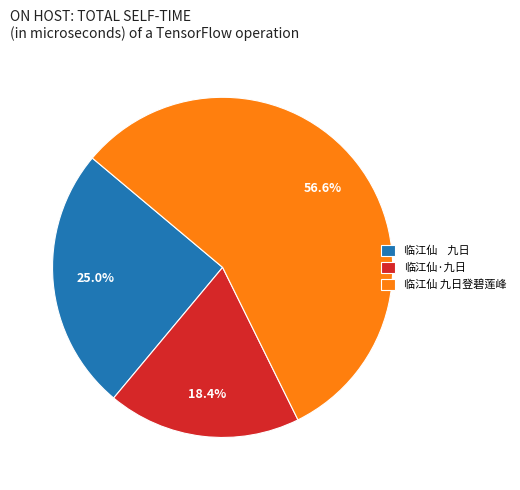

Rank the categories by value from highest to lowest.

临江仙 九日登碧莲峰, 临江仙 九日, 临江仙·九日